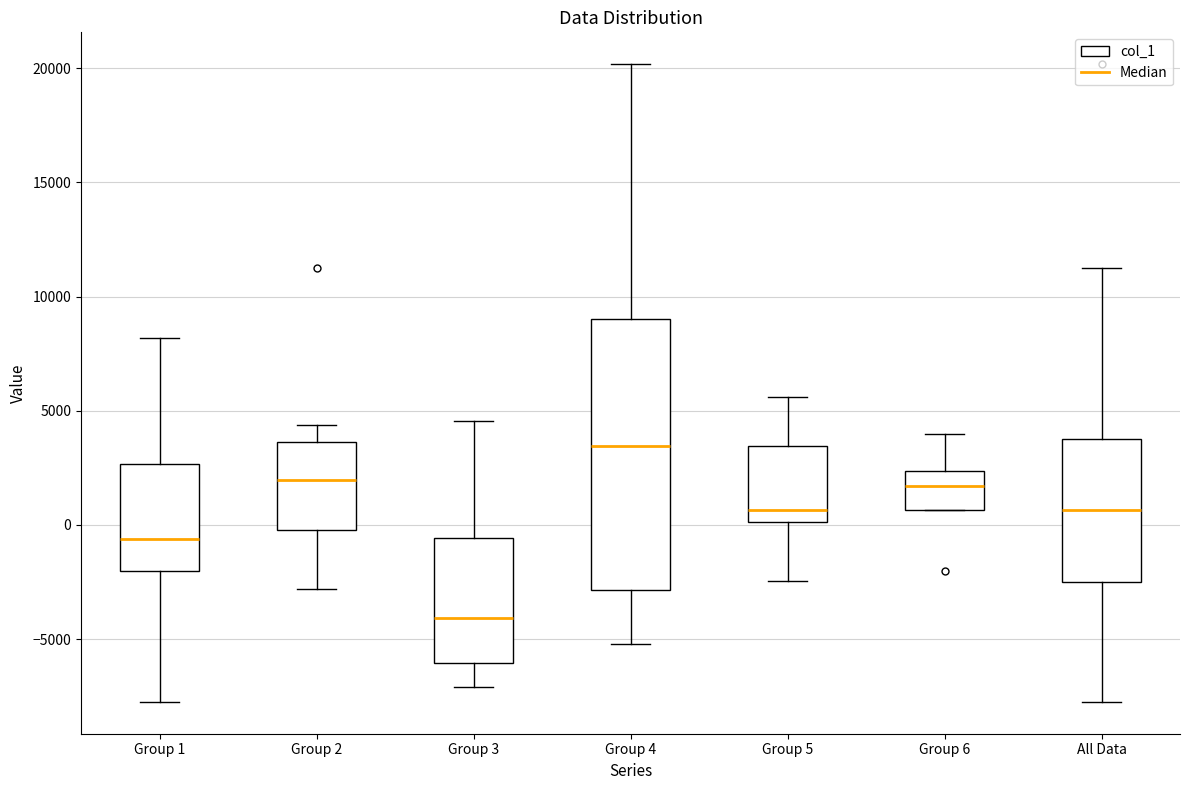

Reading left to right, transcribe this box plot: for each box, give where its median line is, the range the box spans, and where its two whiskers end, as read against the y-axis. The values are not printed on the chart, so give them approximately, as read against the axis.

Group 1: median -500, box -2000 to 2500, whiskers -7500 to 8000
Group 2: median 2000, box 0 to 3500, whiskers -3000 to 4500
Group 3: median -4000, box -6000 to -500, whiskers -7000 to 4500
Group 4: median 3500, box -3000 to 9000, whiskers -5000 to 20000
Group 5: median 500, box 0 to 3500, whiskers -2500 to 5500
Group 6: median 1500, box 500 to 2500, whiskers 500 to 4000
All Data: median 500, box -2500 to 4000, whiskers -7500 to 11500